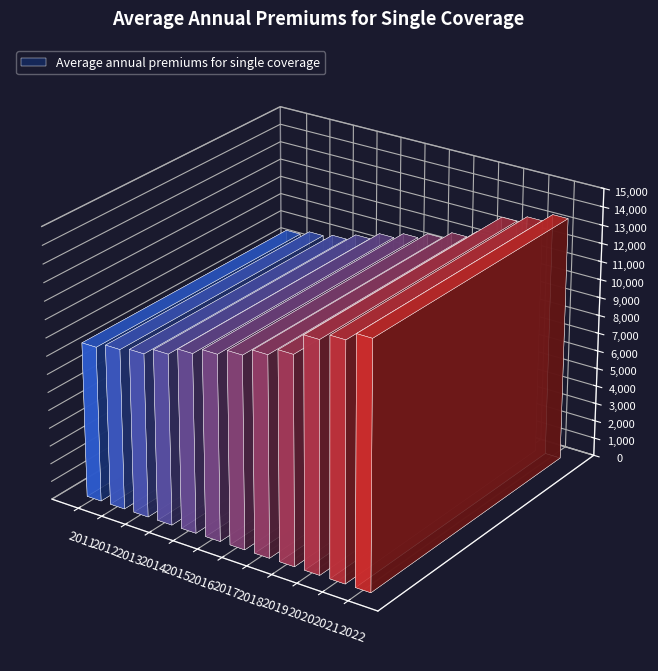

The value at 2015 is 13275. True or false?

False